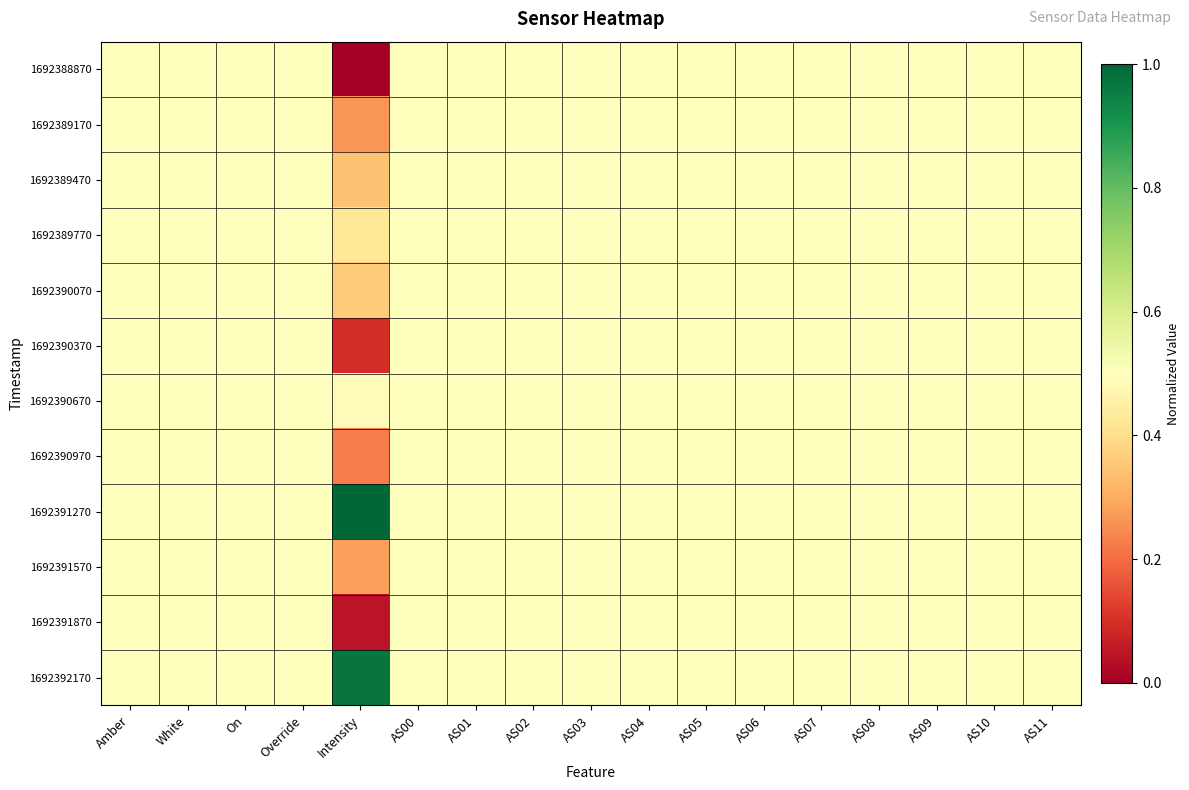

Which label corresponds to the largest value in the chart?

Intensity